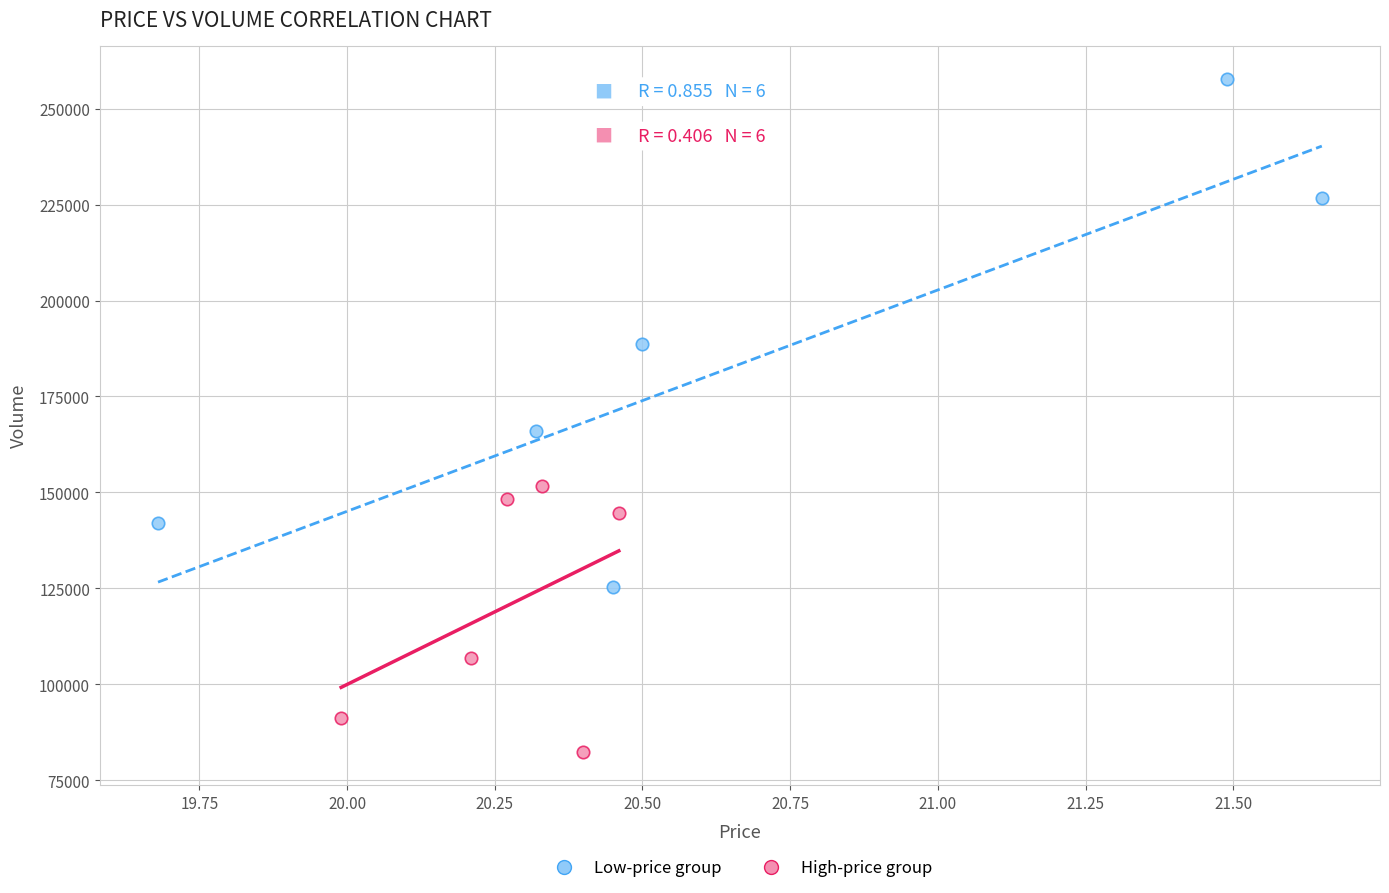

Which series reaches the maximum Y coordinate?

Low-price group